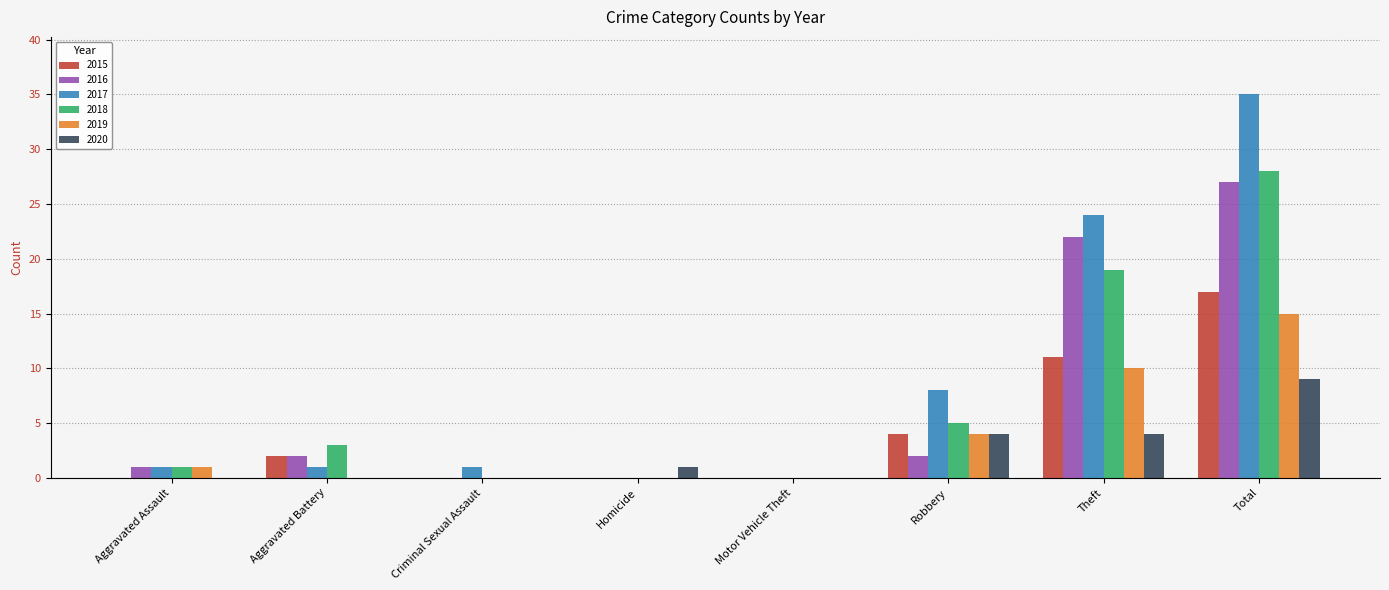

What is the sum of the 2017 values at Theft and Aggravated Battery?

25